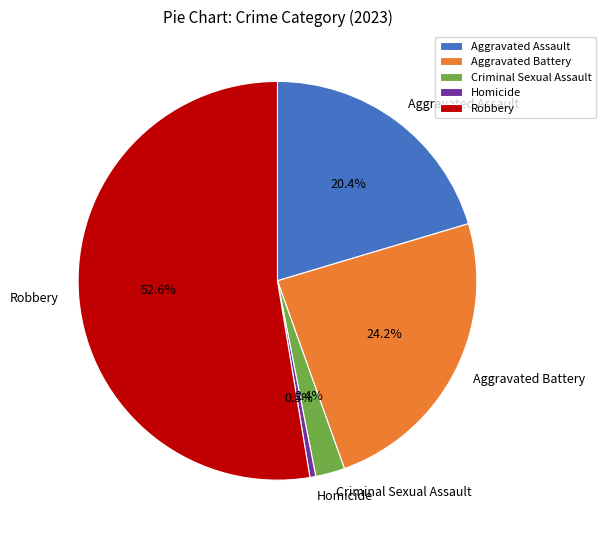

Is it true that Robbery is 42% of the pie?

False